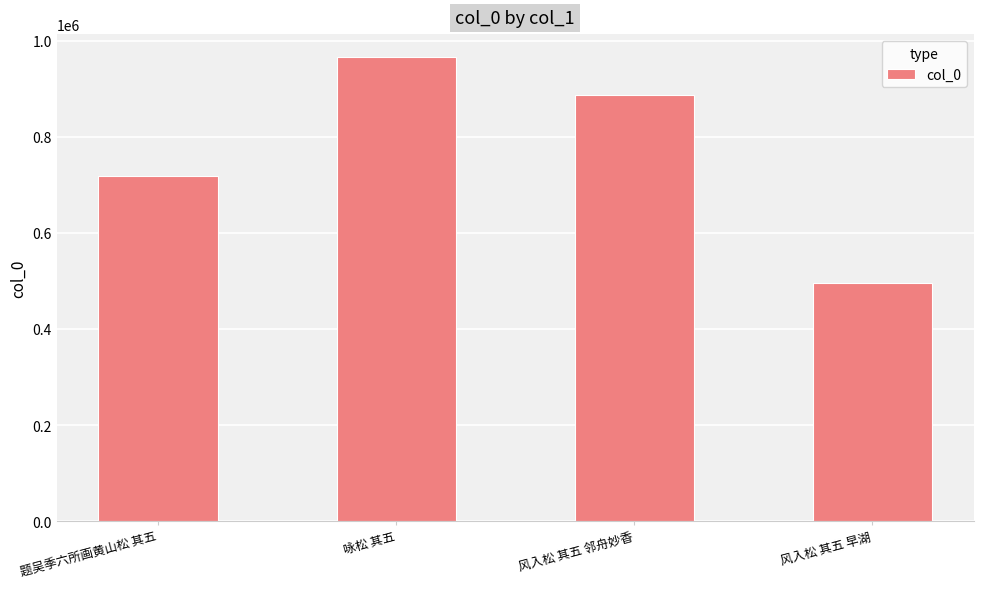

Which label corresponds to the largest value in the chart?

咏松 其五